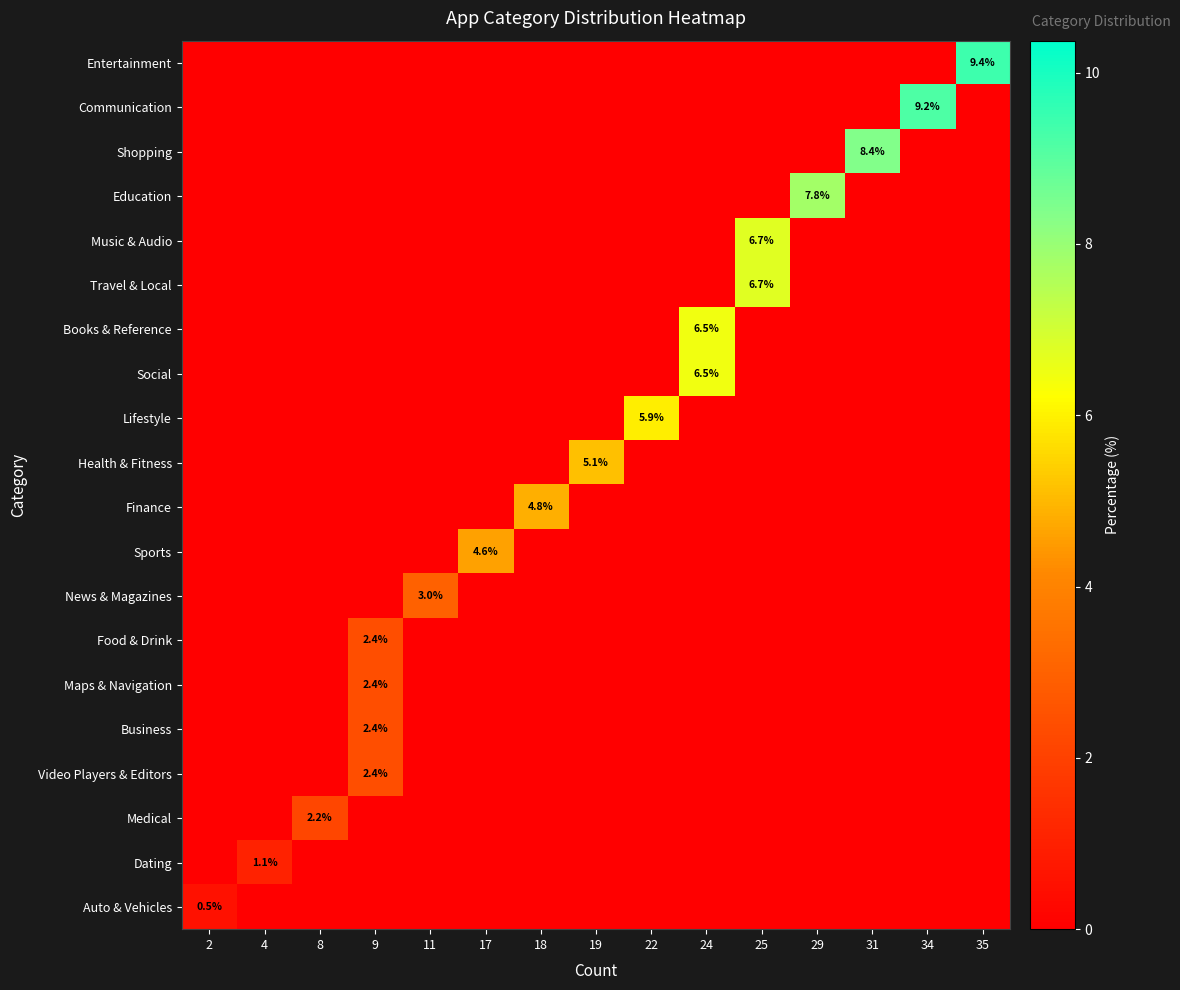

Which label corresponds to the largest value in the chart?

35